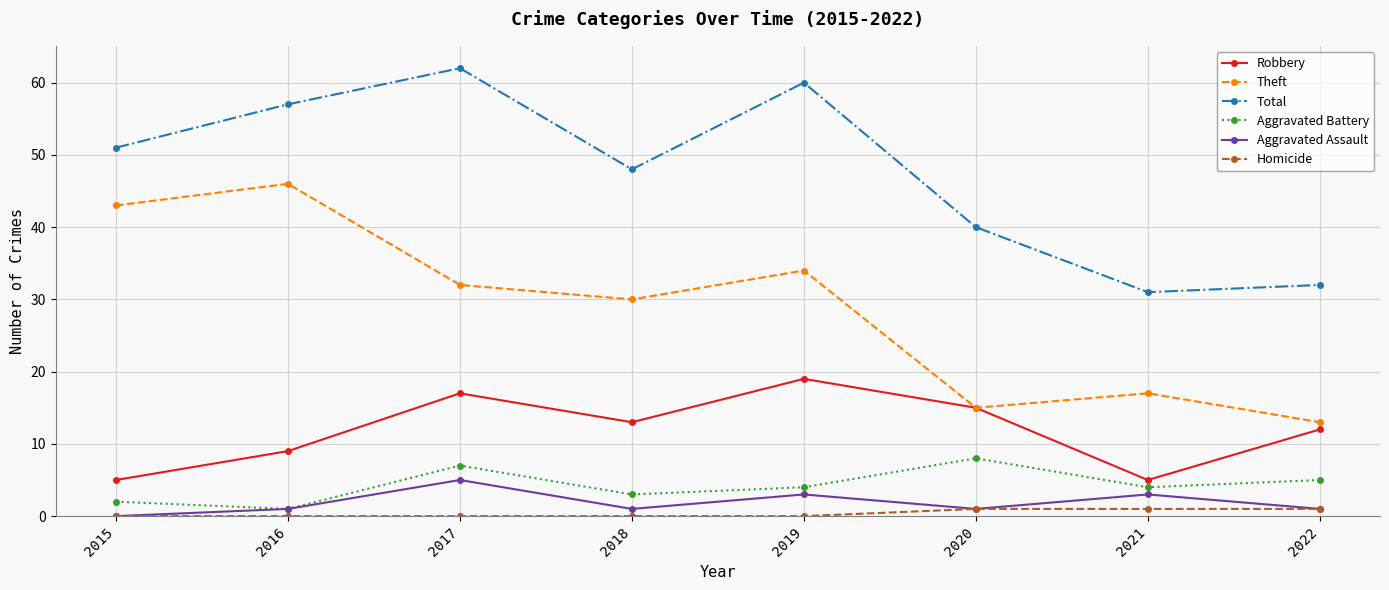

At how many categories does at least one series exceed 0?

8